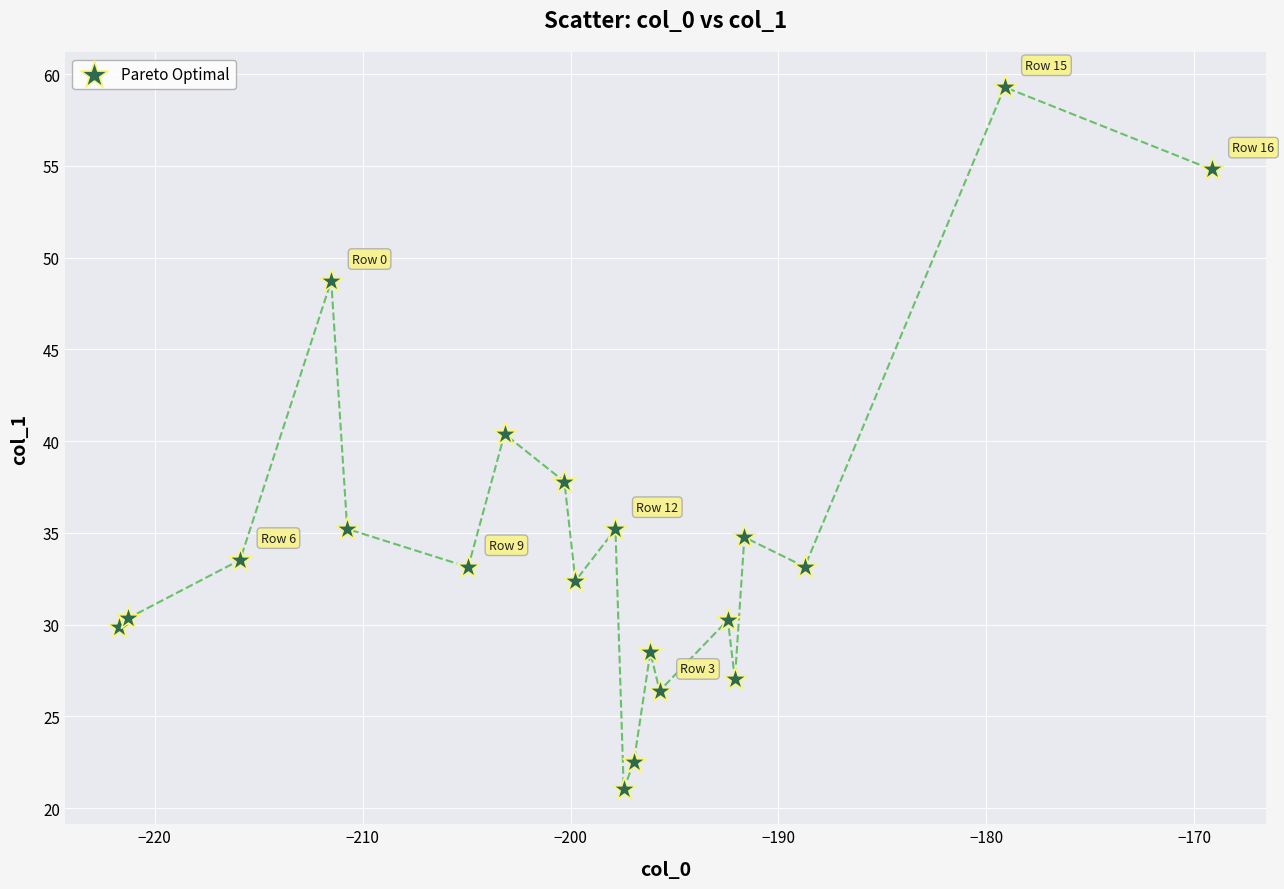

What is the range of Y values (max minus min)?

38.3